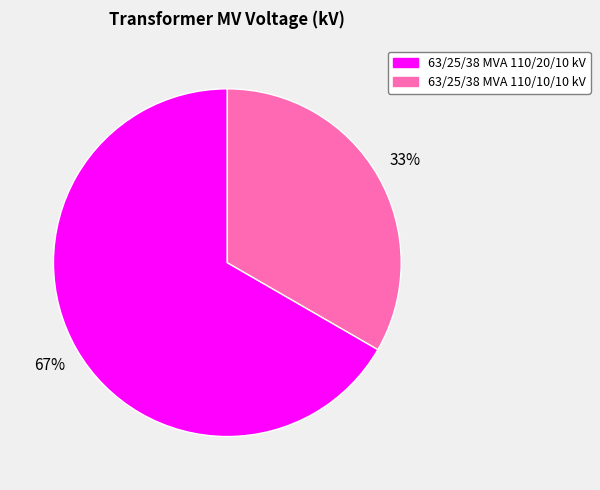

Is it true that 63/25/38 MVA 110/10/10 kV is 33% of the pie?

True